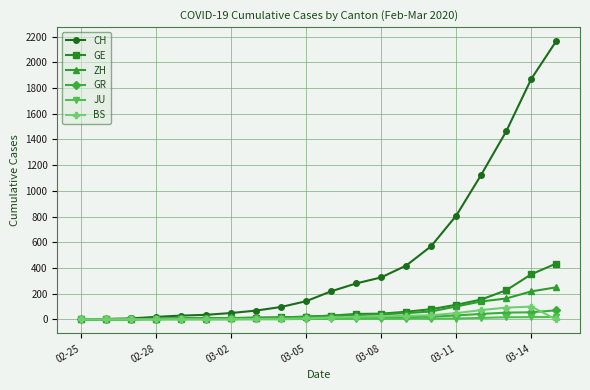

Which series has the largest range (max minus min)?

CH